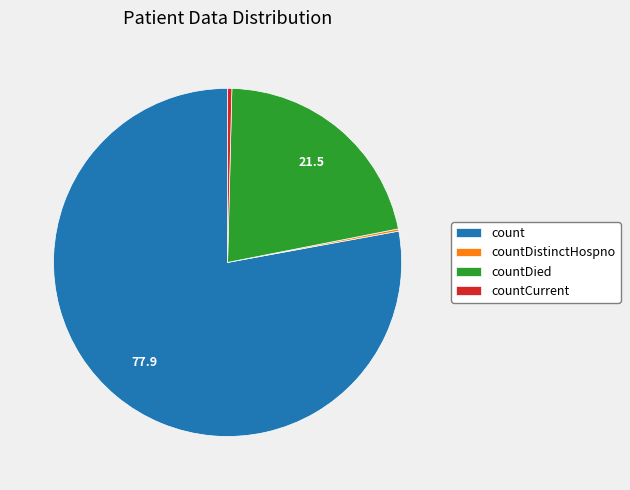

Does count represent more than half of the total?

Yes